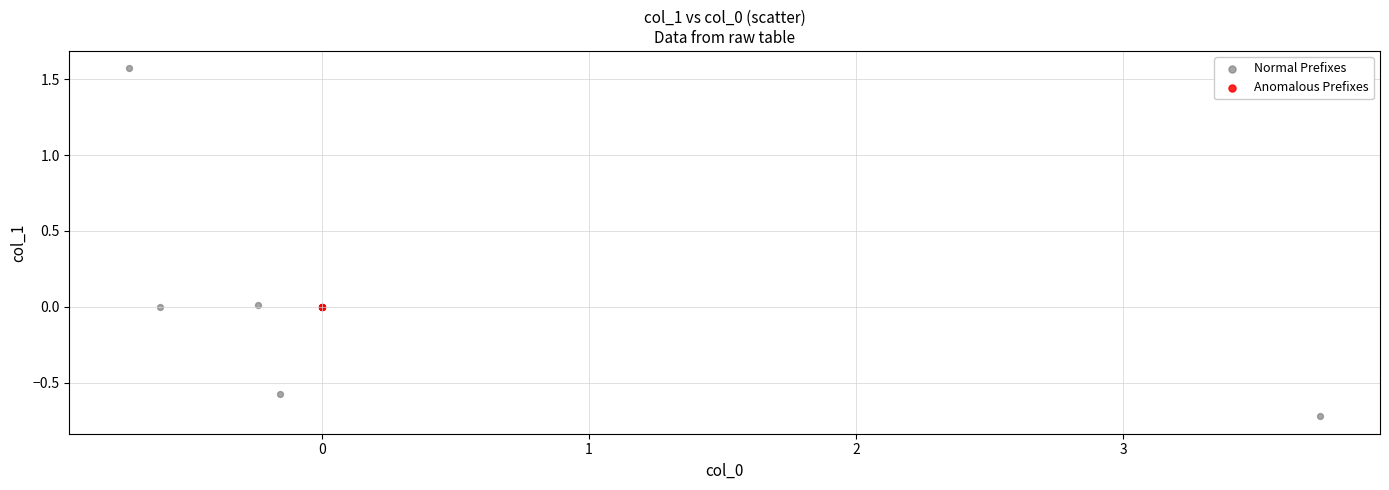

Which series contains the lowest Y value?

Normal Prefixes